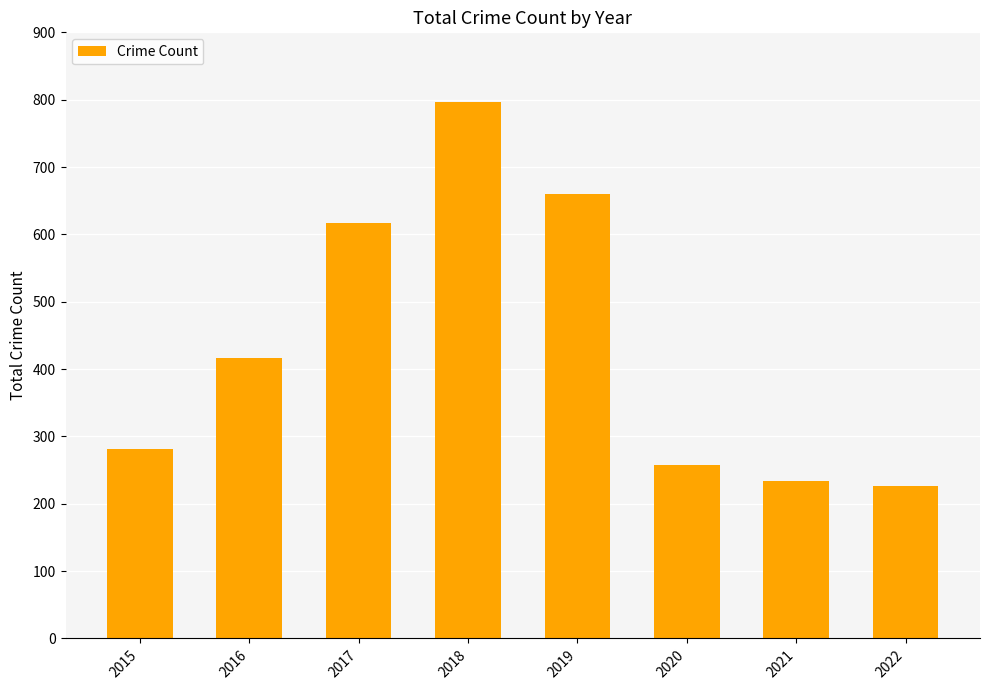

Which category has the highest value across all series?

2018